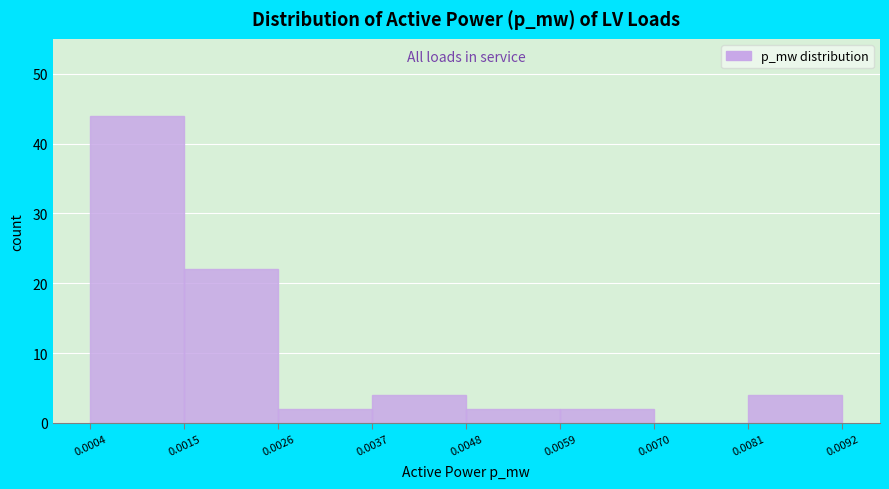

Reading left to right, transcribe this chart: for each bar, give the range it covers on the x-axis and its height. The values are not printed on the chart, so give them approximately, as read against the axis.

0.0004 to 0.0015: 44
0.0015 to 0.0026: 22
0.0026 to 0.0037: 2
0.0037 to 0.0048: 4
0.0048 to 0.0059: 2
0.0059 to 0.0070: 2
0.0070 to 0.0081: 0
0.0081 to 0.0092: 4